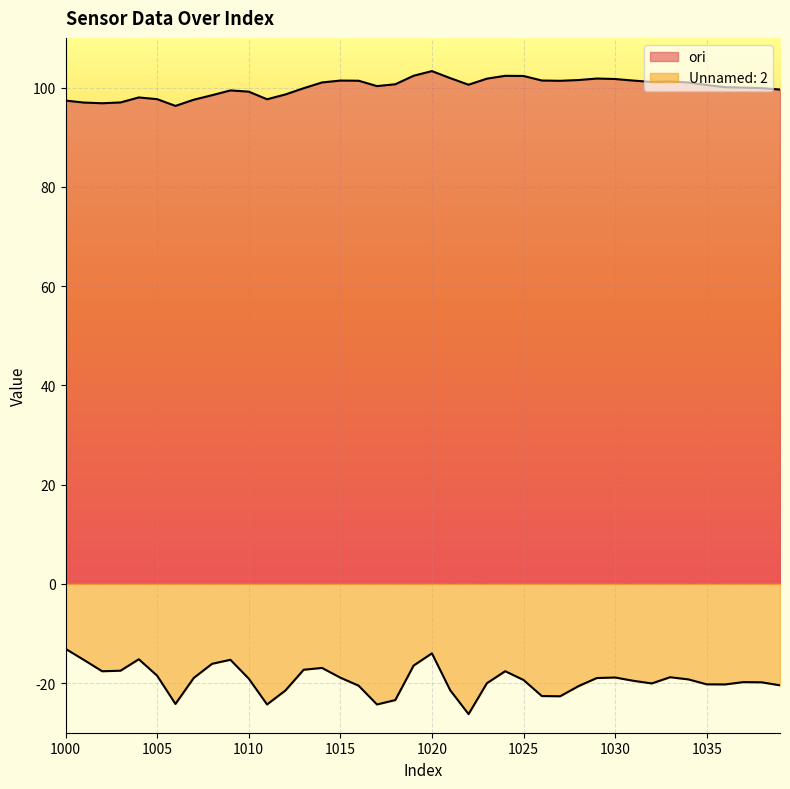

How many data points in ori are above 100?

23